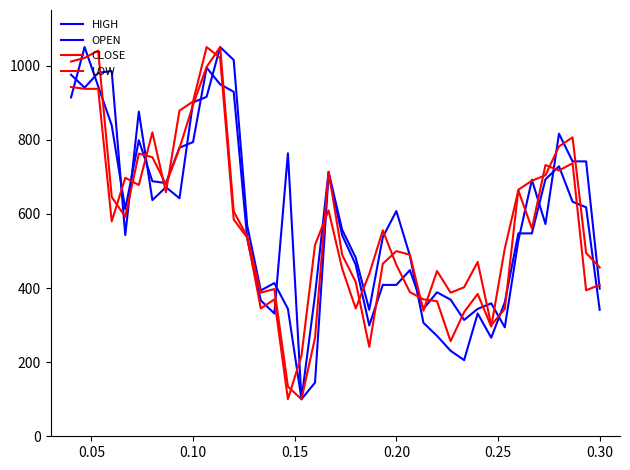

True or false: HIGH and OPEN cross at least once.

True